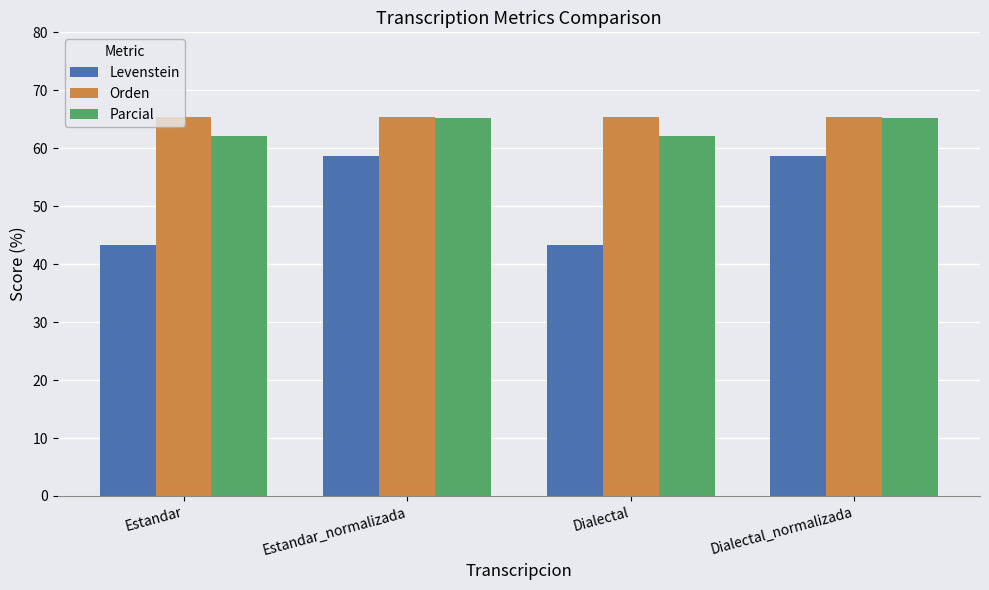

At how many categories does at least one series exceed 50?

4